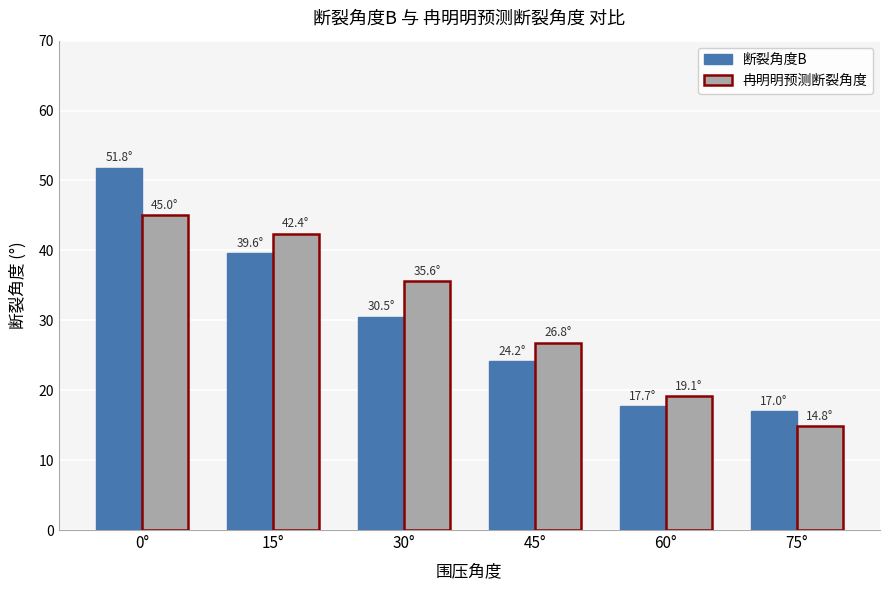

Reading left to right, transcribe all the data shown in this chart.

断裂角度B: 0°=51.8	15°=39.6	30°=30.5	45°=24.2	60°=17.7	75°=17.0
冉明明预测断裂角度: 0°=45.0	15°=42.4	30°=35.6	45°=26.8	60°=19.1	75°=14.8